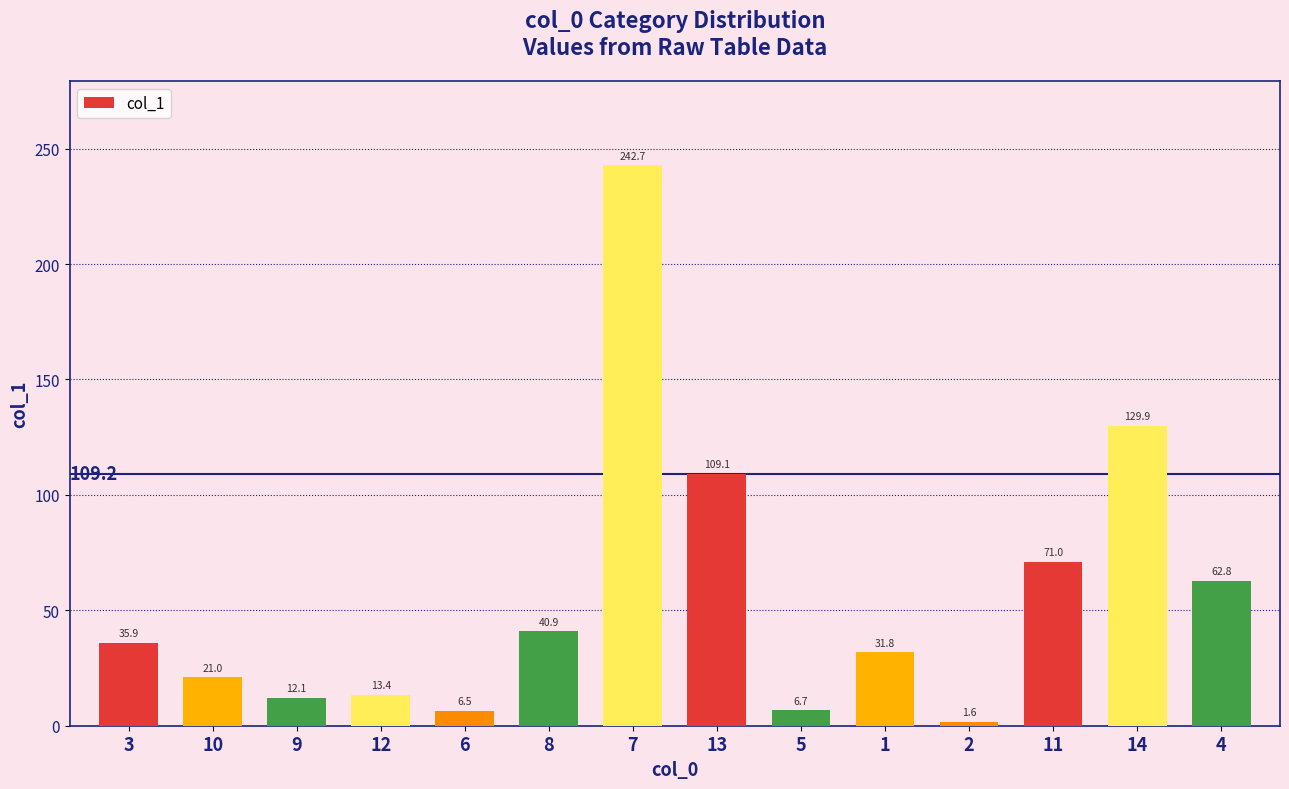

Is it true that the value at 14 is 180.9?

False